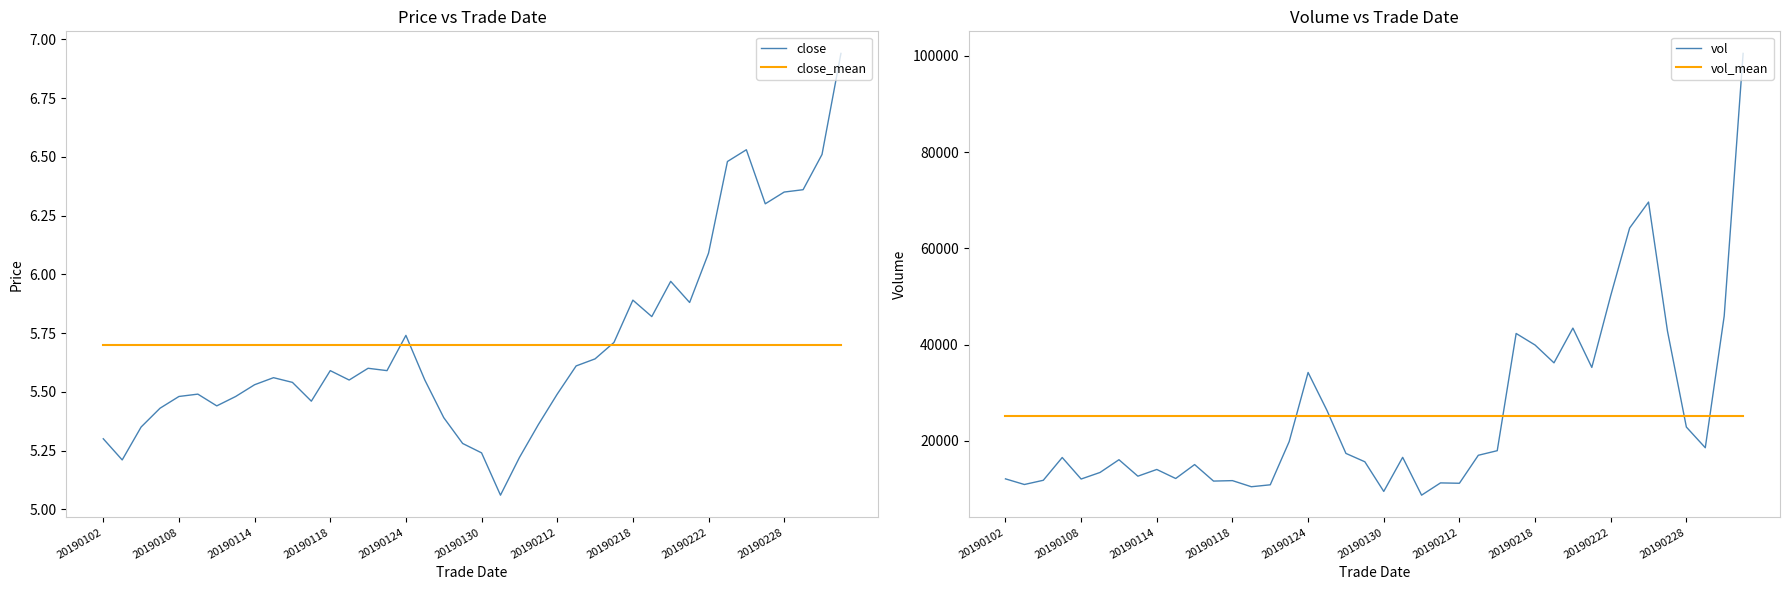

True or false: vol and close_mean cross at least once.

False